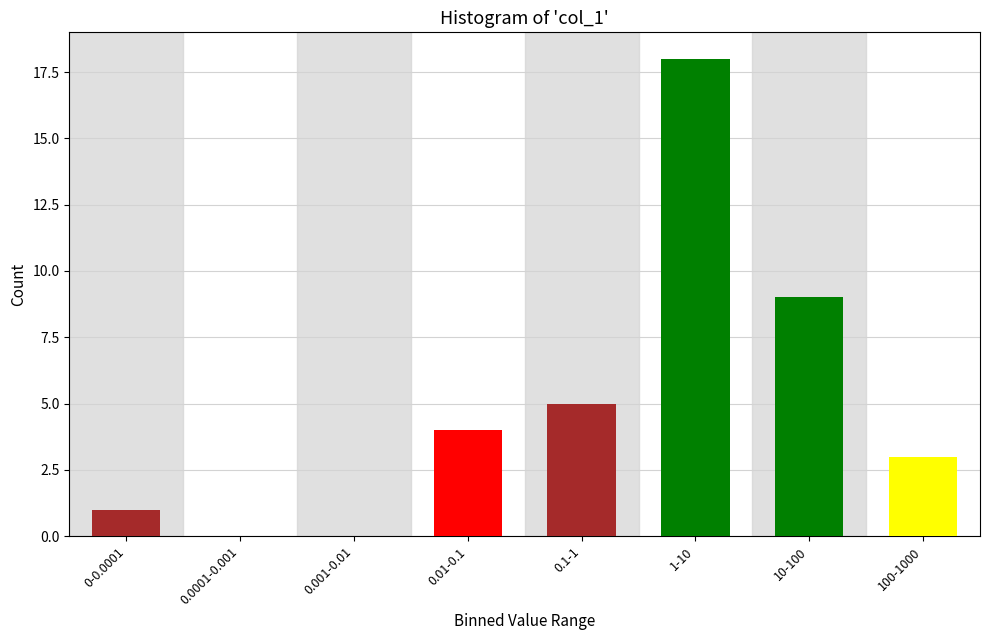

Reading left to right, what are all the values shown in this chart?

0-0.0001=1	0.0001-0.001=0	0.001-0.01=0	0.01-0.1=4	0.1-1=5	1-10=18	10-100=9	100-1000=3